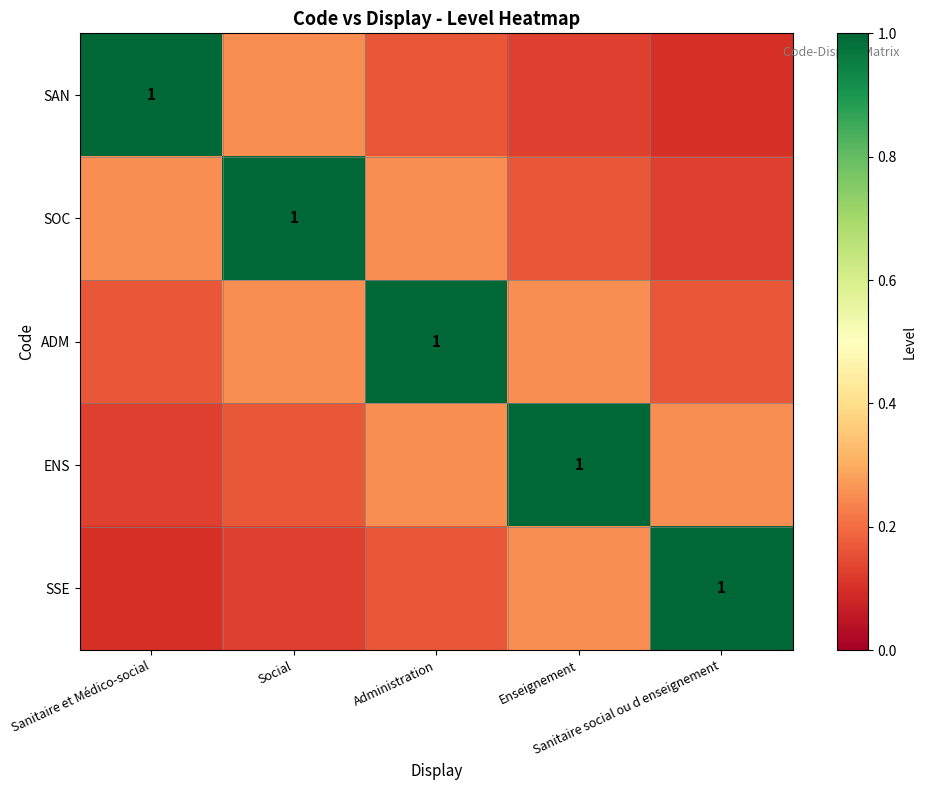

Is it true that SAN equals 0.1 at Enseignement?

True